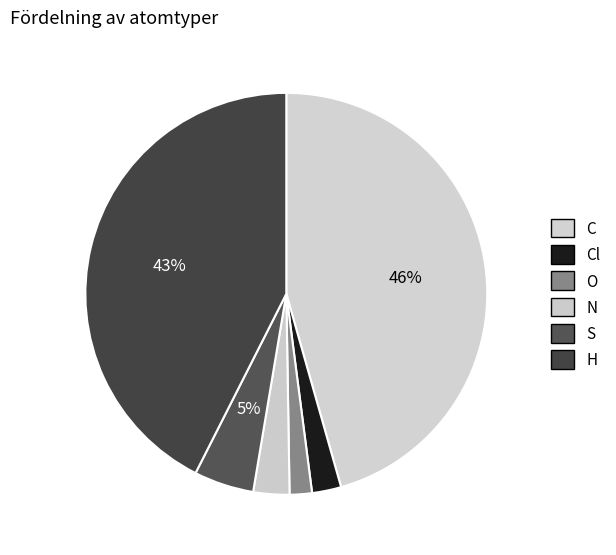

Does any single category account for the majority?

No